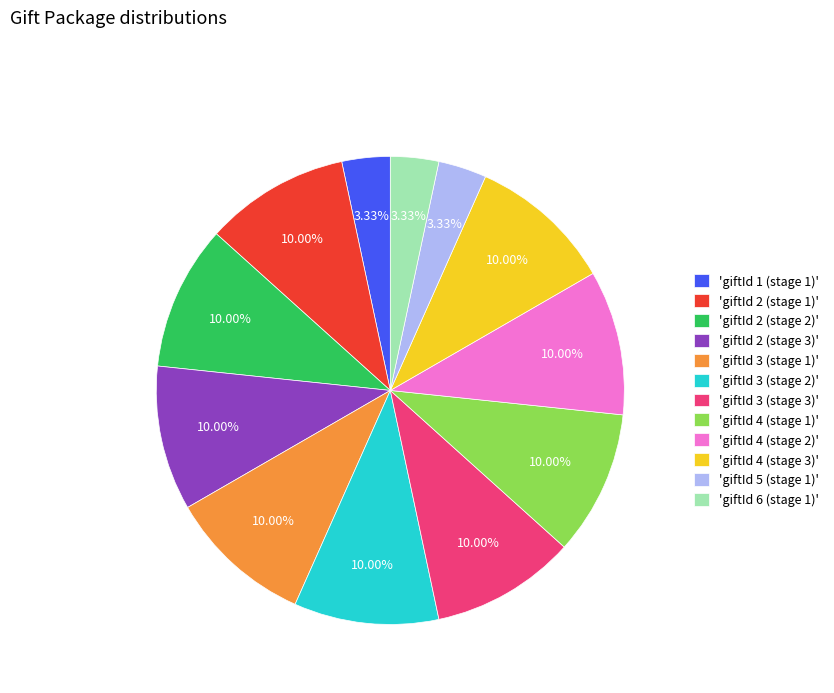

Does any single category account for the majority?

No